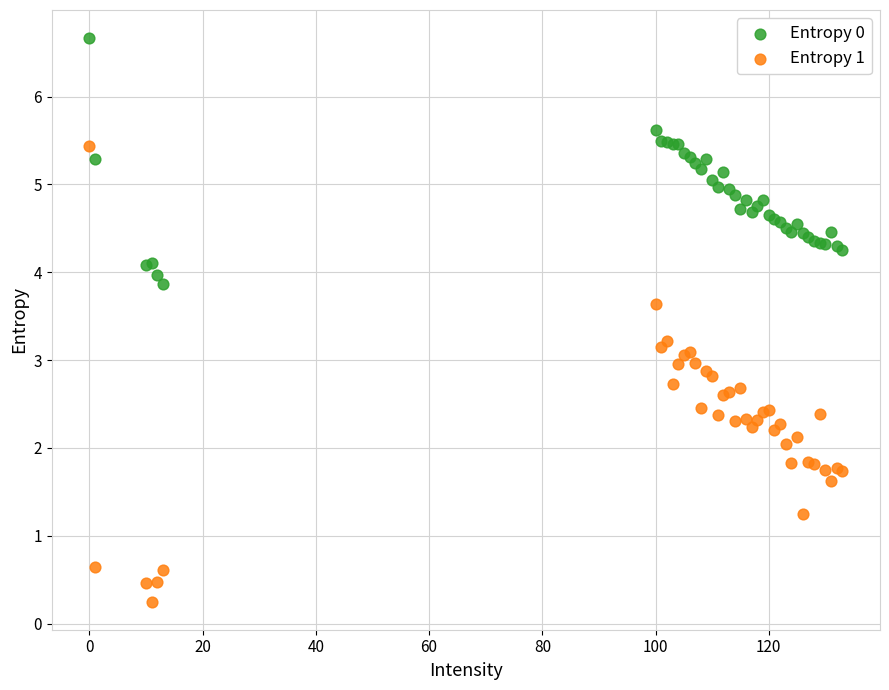

Which series reaches the maximum Y coordinate?

Entropy 0